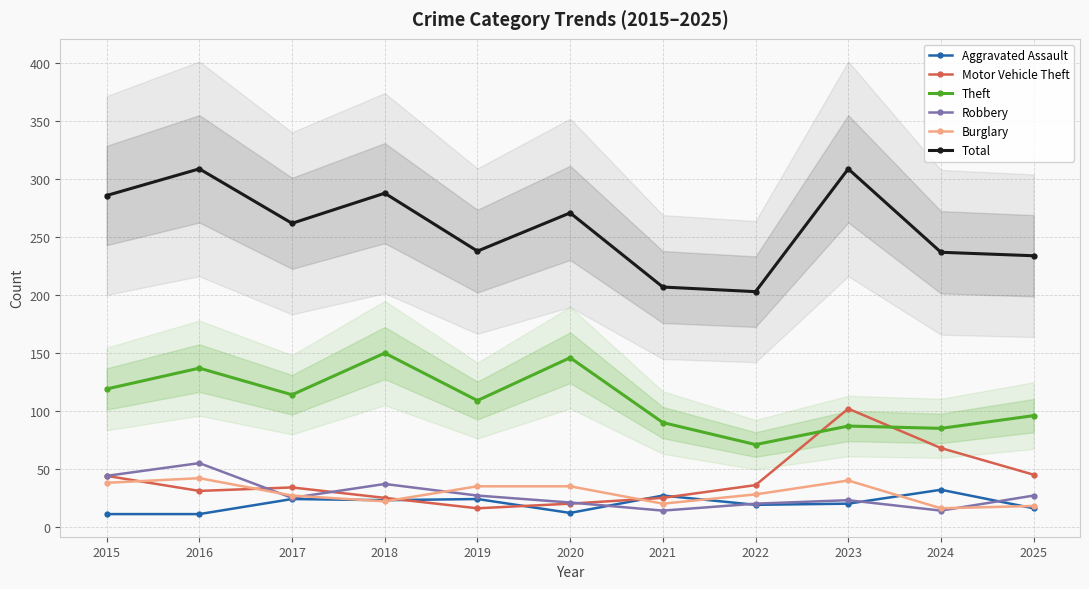

True or false: Aggravated Assault and Theft intersect in this chart.

False